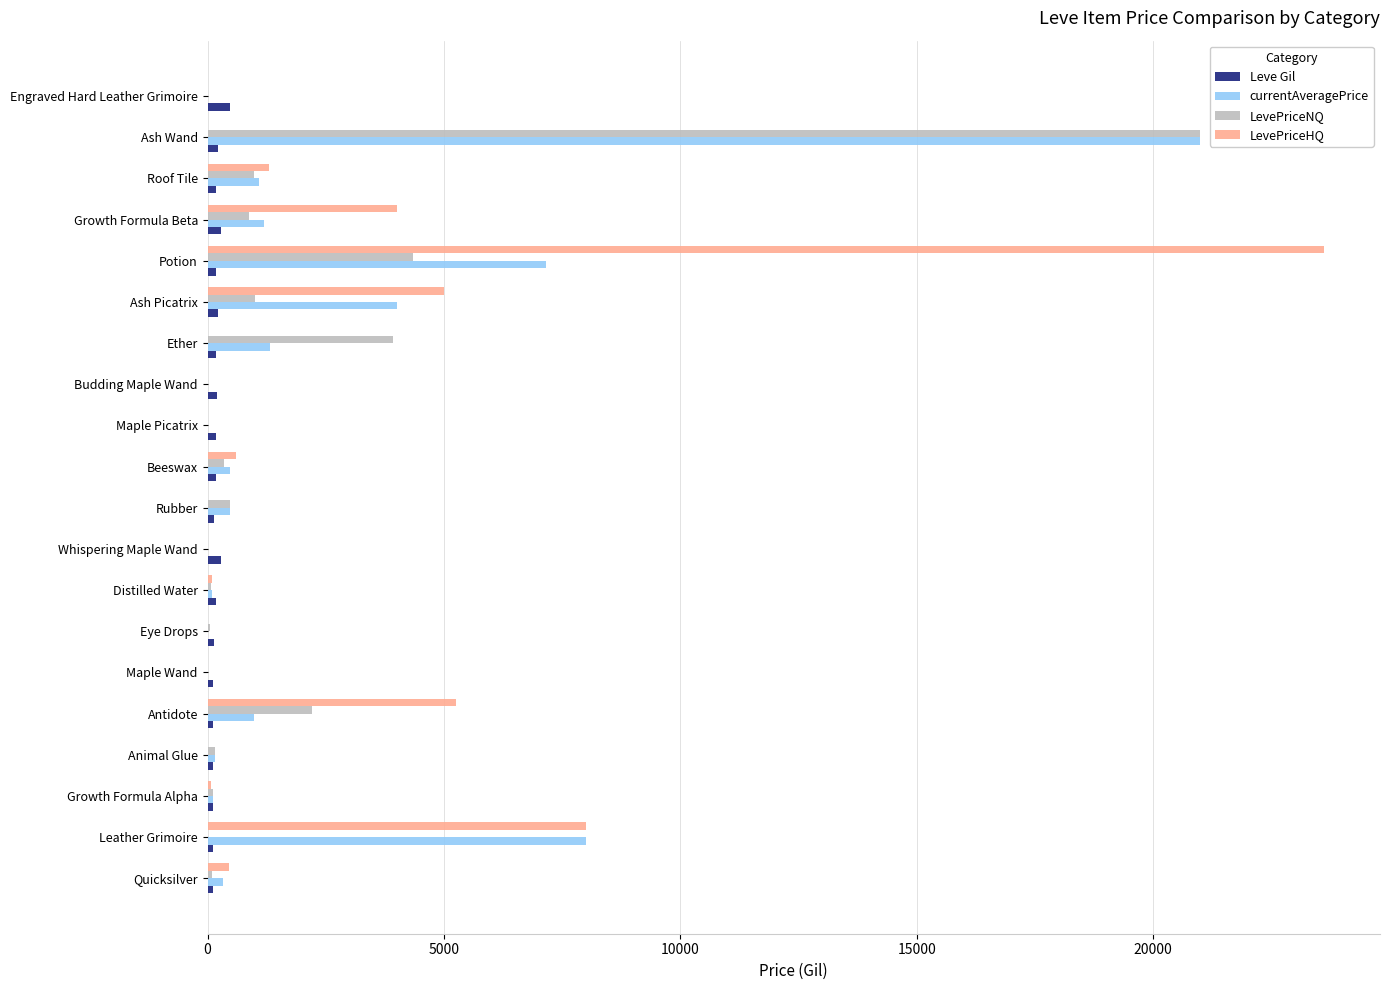

How many categories are shown in the chart?

20